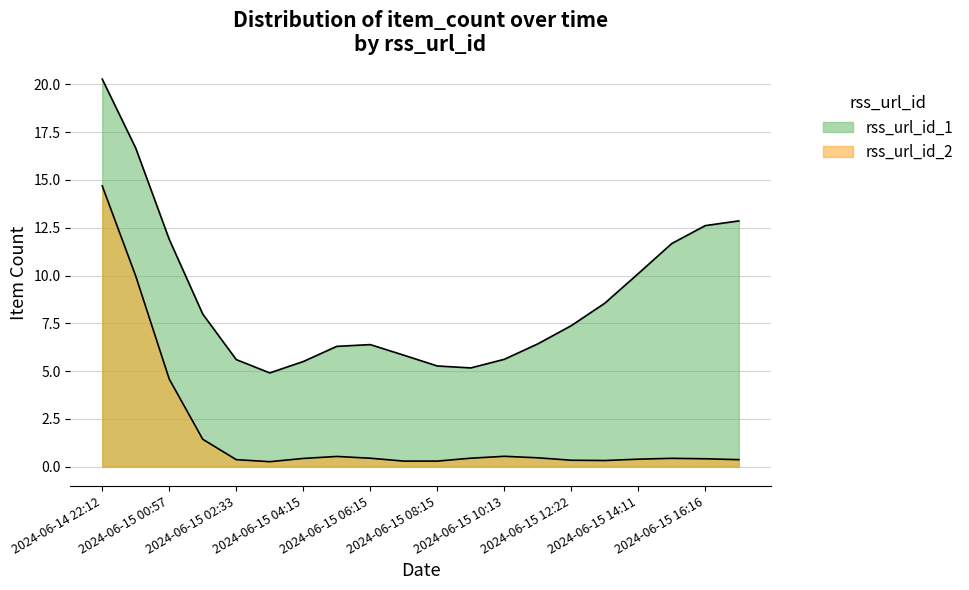

Which series has the largest range (max minus min)?

rss_url_id_2